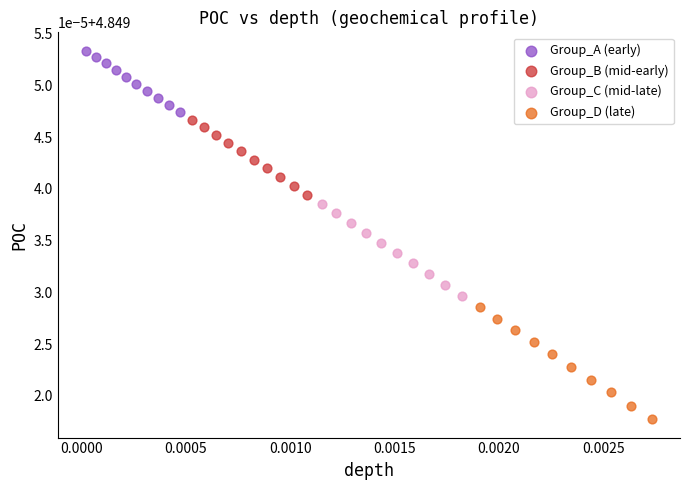

What are all the series names shown in the legend?

Group_A (early), Group_B (mid-early), Group_C (mid-late), Group_D (late)